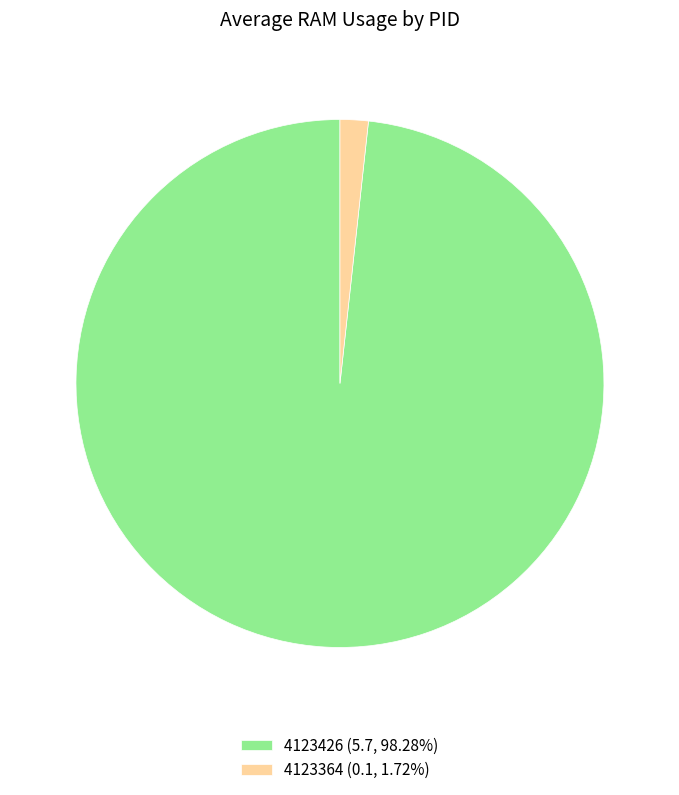

What is the majority slice?

4123426